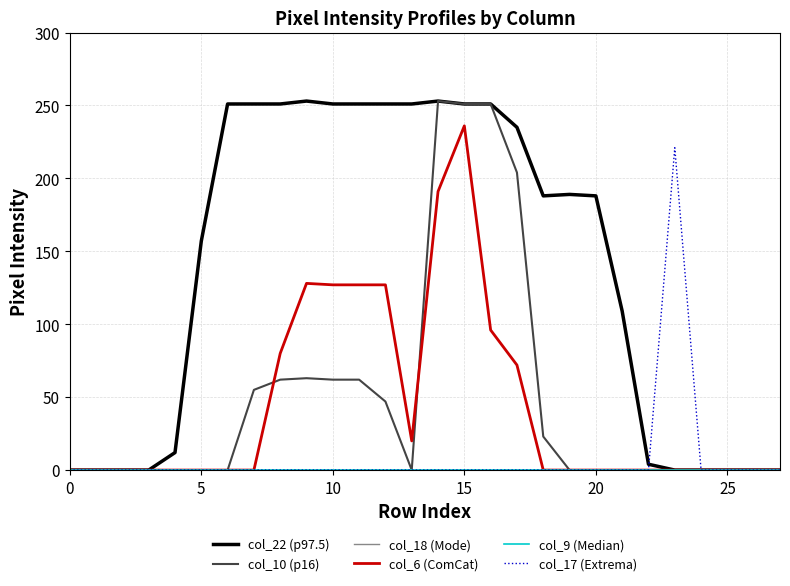

At which category is the sum across all series the highest?

15